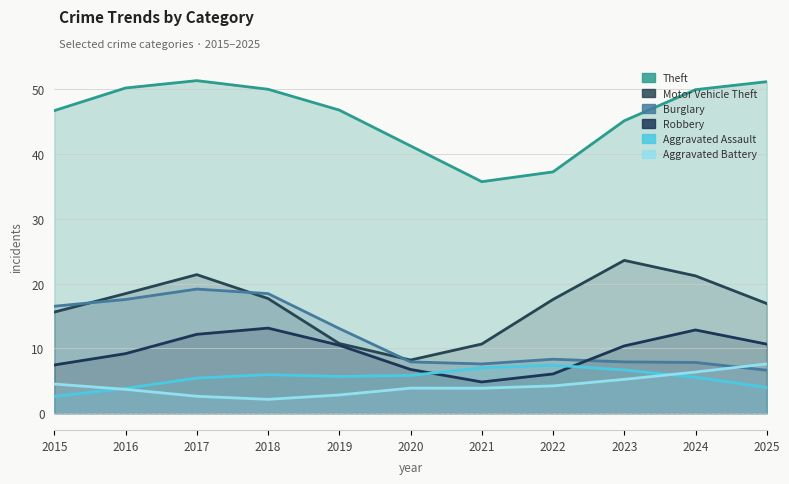

What is the total value across all series at 2022?

80.8